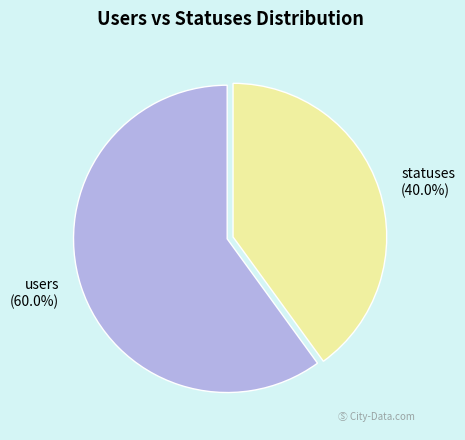

How many slices are in this pie chart?

2